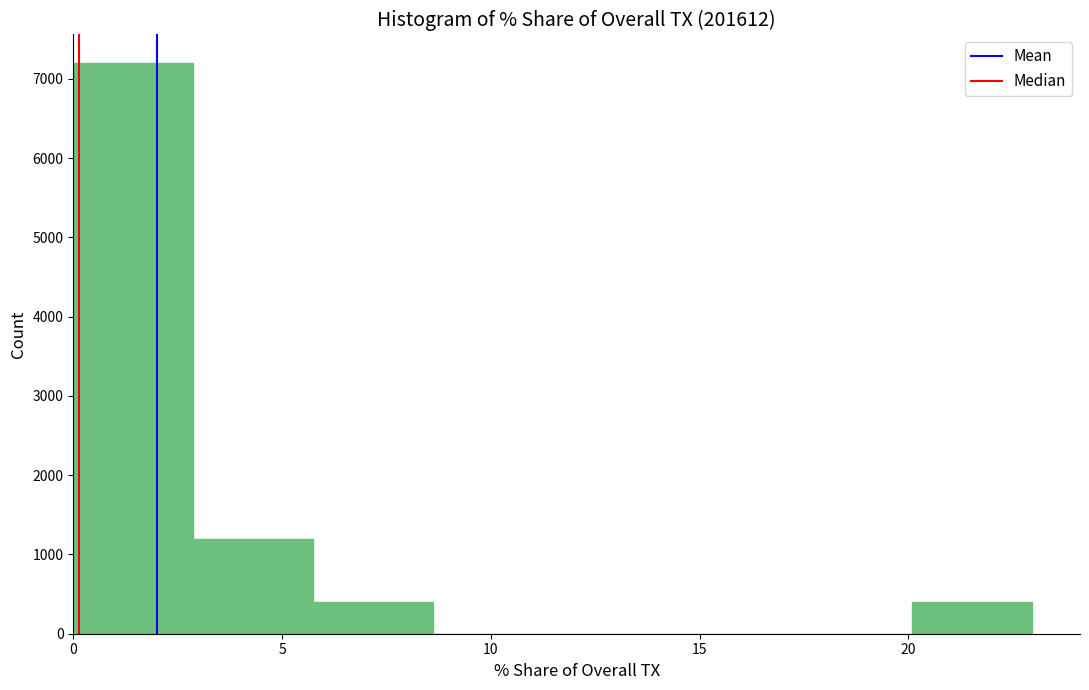

How tall is the bar that spans 0.0 to 3.0 on the x-axis? Neither the bar edges nor the heights are printed on the chart, so give them approximately, as read against the axes.

7200